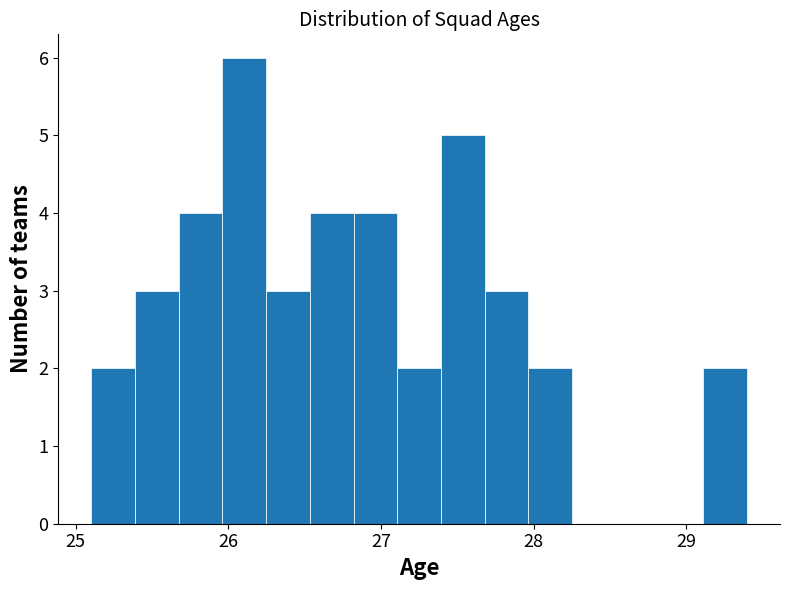

Around what value on the x-axis is the tallest bar? Give the approximate position of its centre, as read against the axis.

26.1